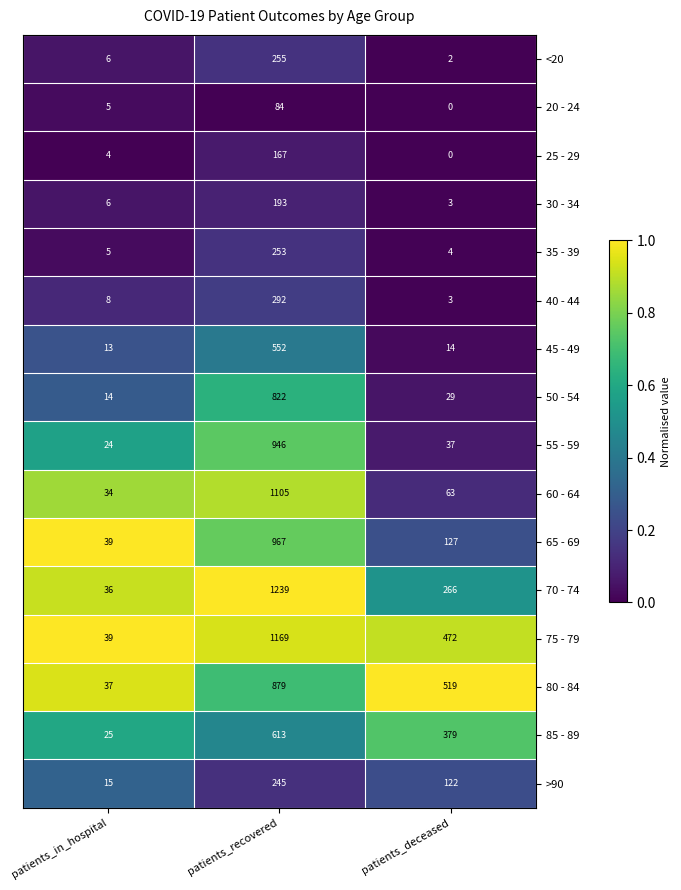

Is the value of 30 - 34 at patients_recovered greater than the value of 45 - 49 at patients_recovered?

No